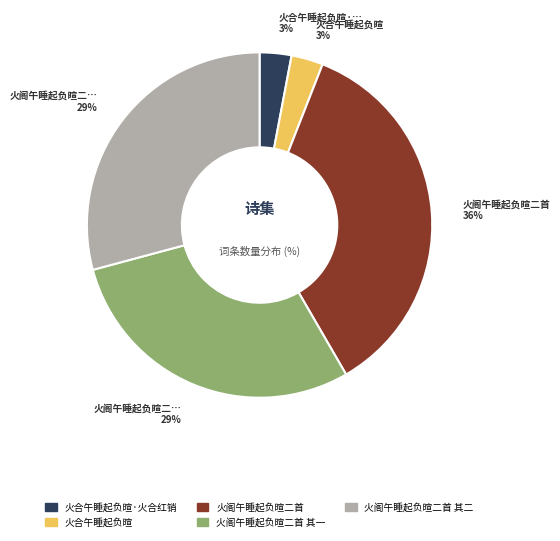

Is there any slice that represents more than half of the pie?

No